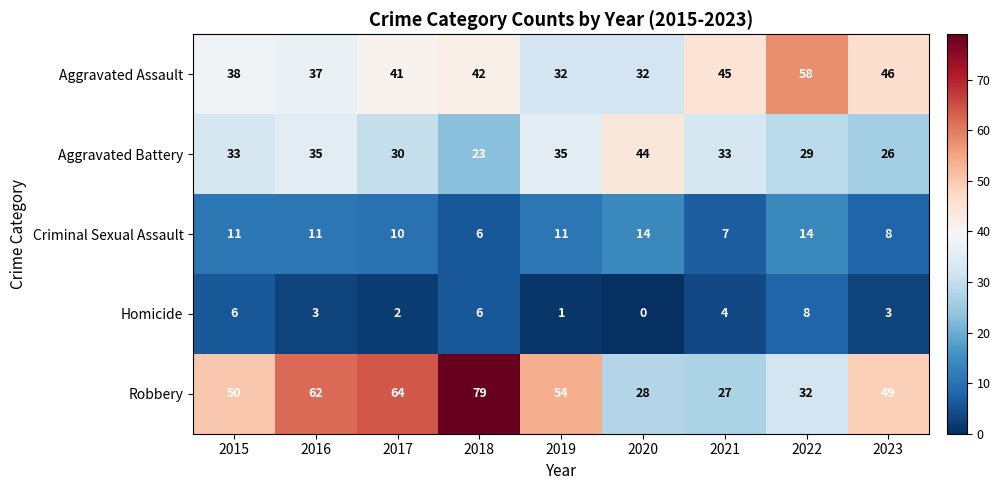

At which label does Homicide first exceed 3?

2015